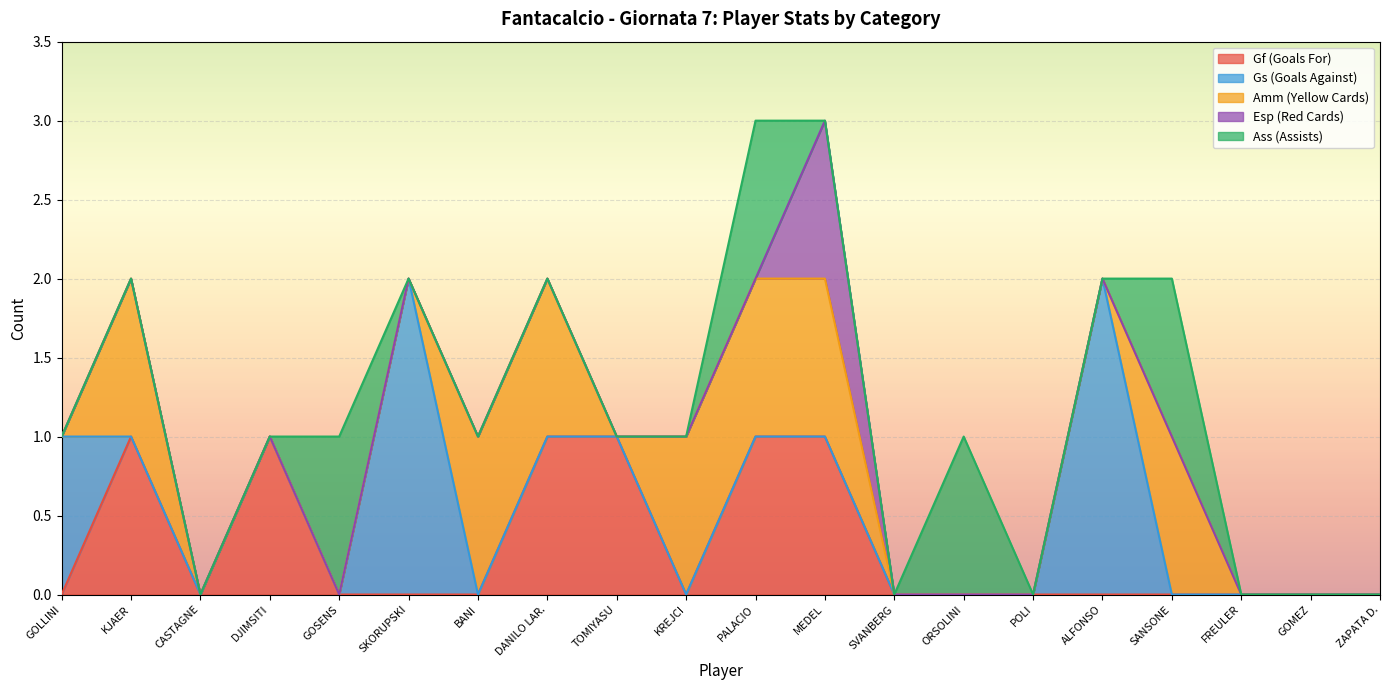

What position from the left is GOSENS?

5